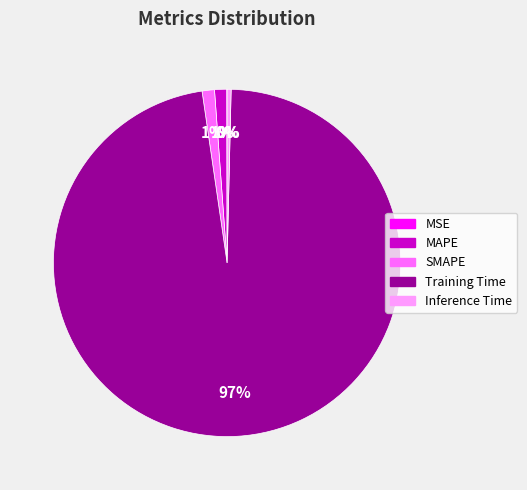

Which has a higher value, Inference Time or MAPE?

MAPE